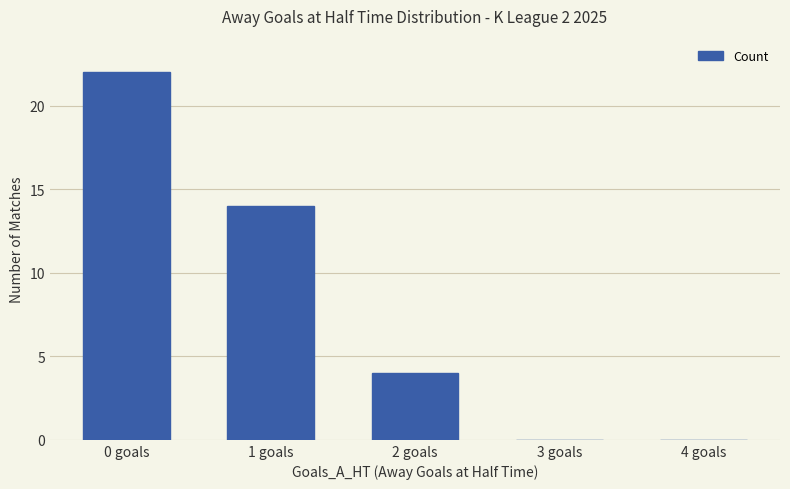

The chart shows a value of 22 at 0 goals. True or false?

True